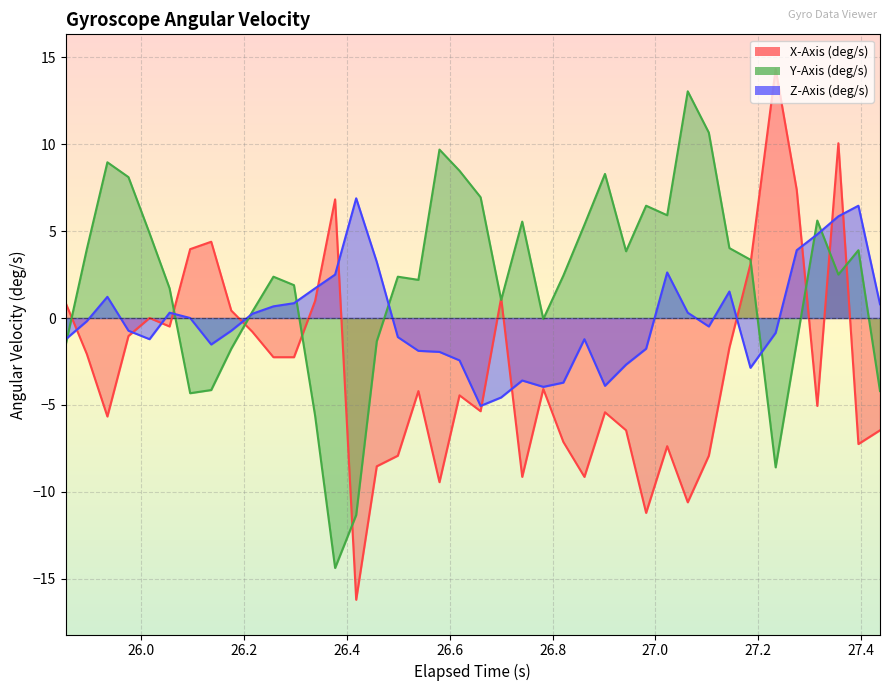

True or false: X-Axis (deg/s) and Y-Axis (deg/s) cross at least once.

True